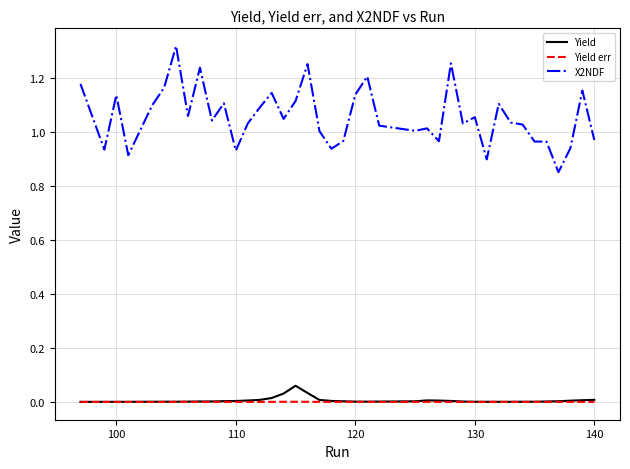

True or false: X2NDF and Yield intersect in this chart.

False